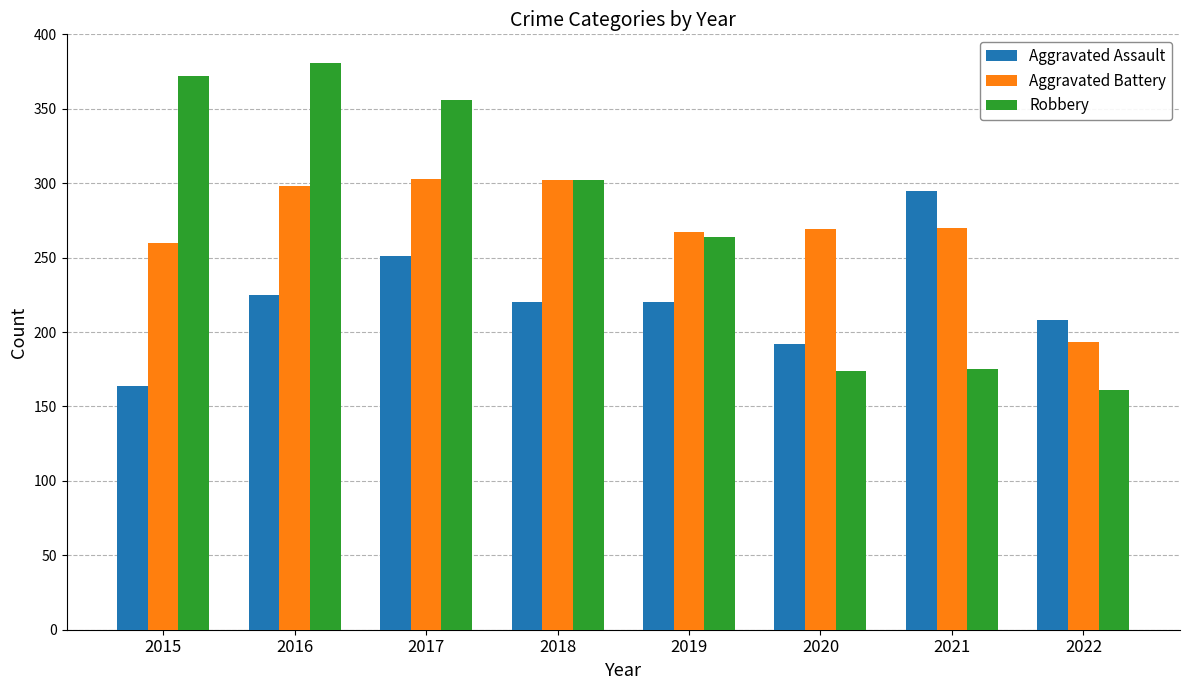

What is the approximate value of Aggravated Battery at 2017, to the nearest 50?

300